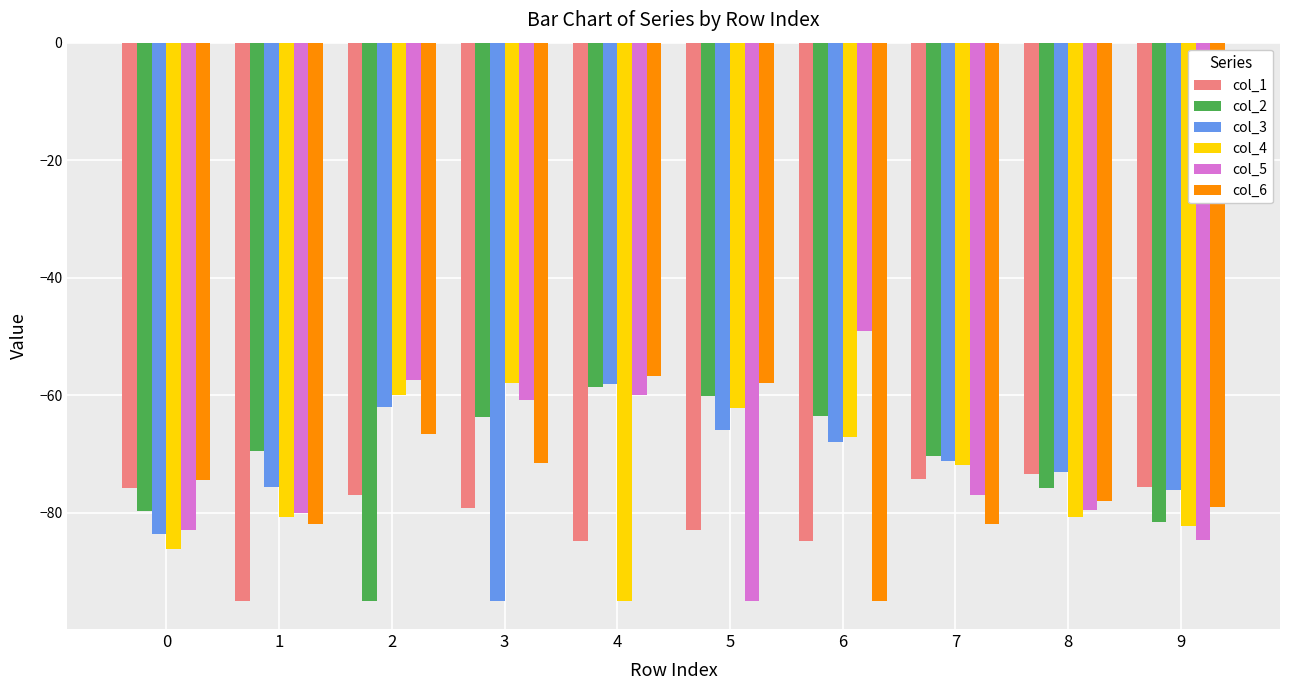

What is the difference between the highest and lowest values at 8?

7.7